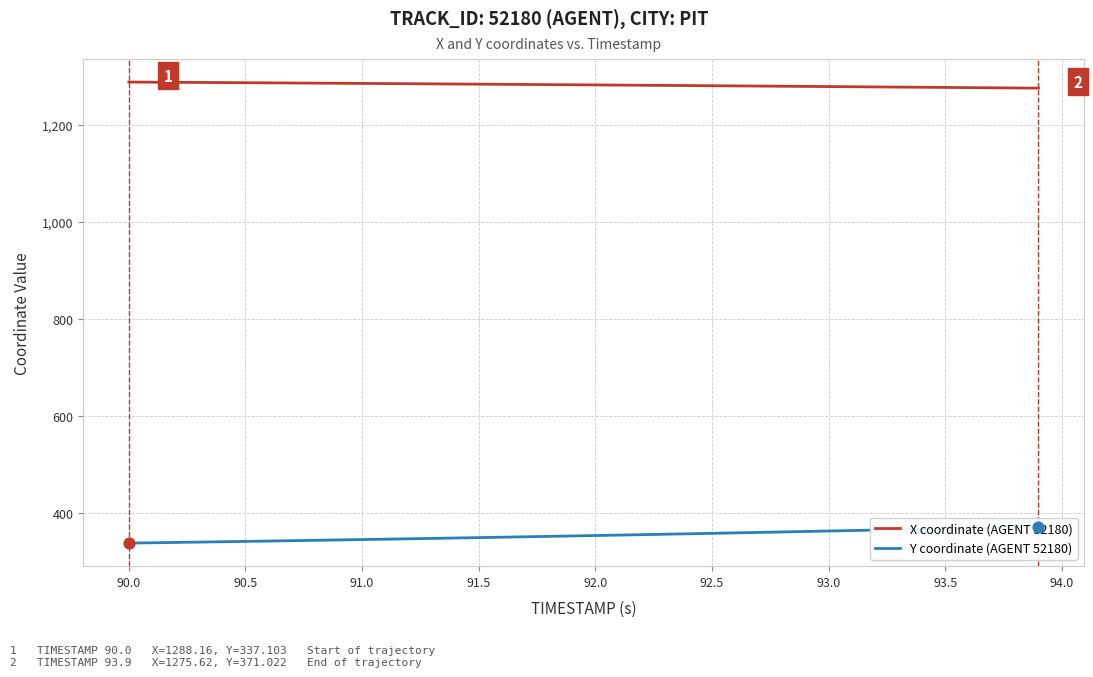

At how many categories does at least one series exceed 800?

40